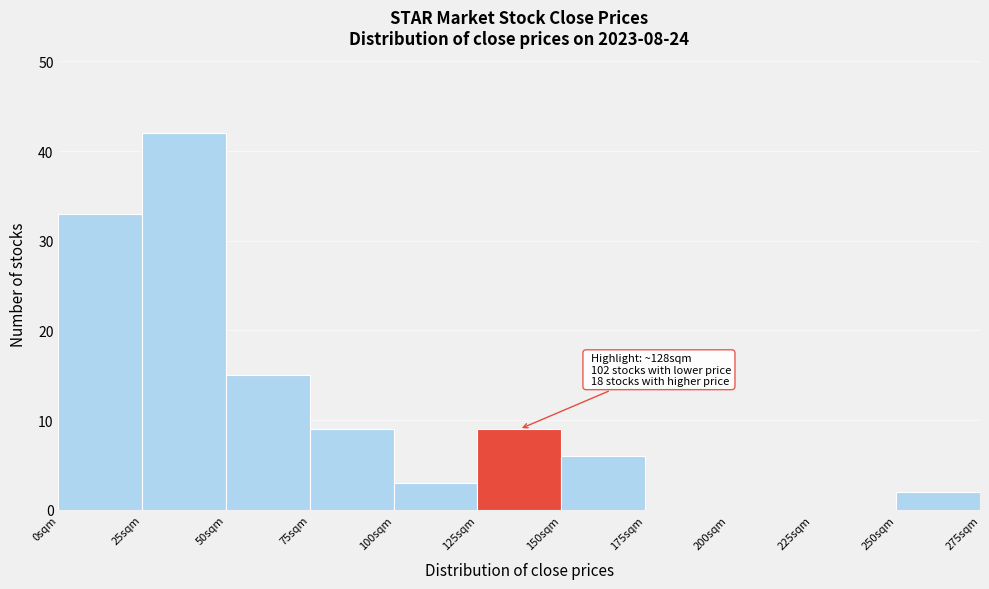

Which range on the x-axis has the tallest bar?

25 to 50